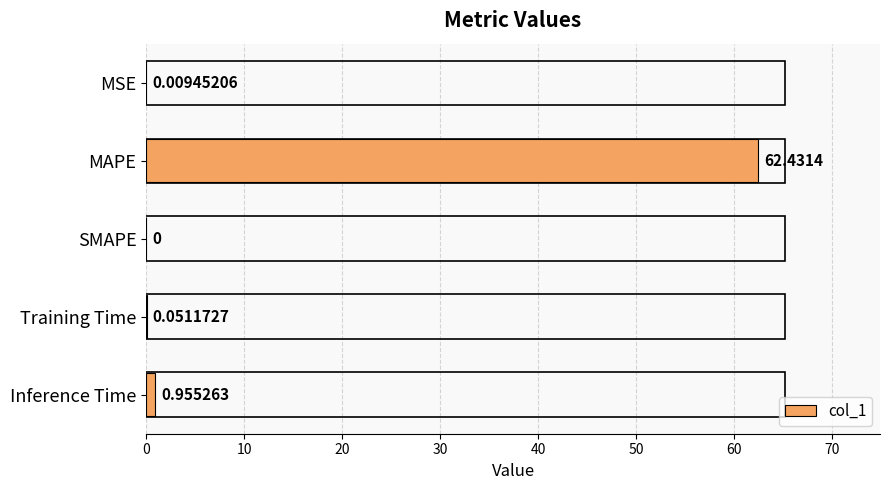

How many categories are shown in the chart?

5